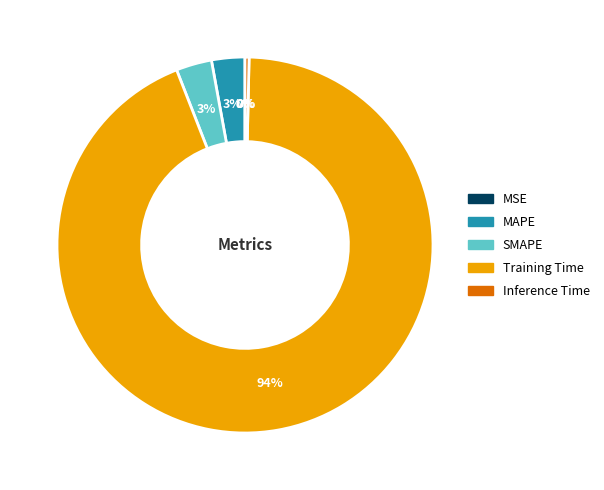

Is the sum of Inference Time and MAPE greater than half?

No